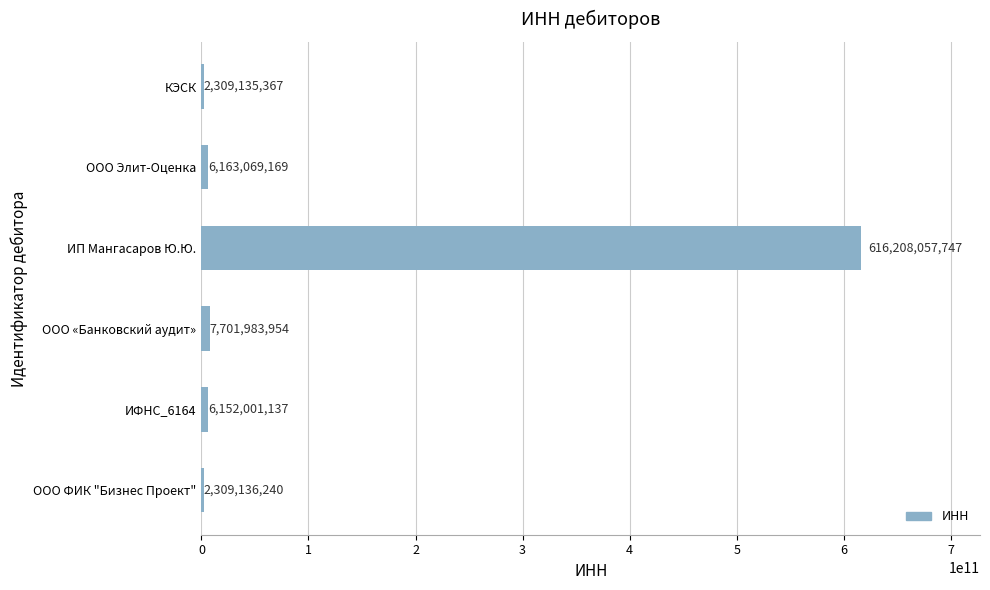

How many values are below 6163069169?

3